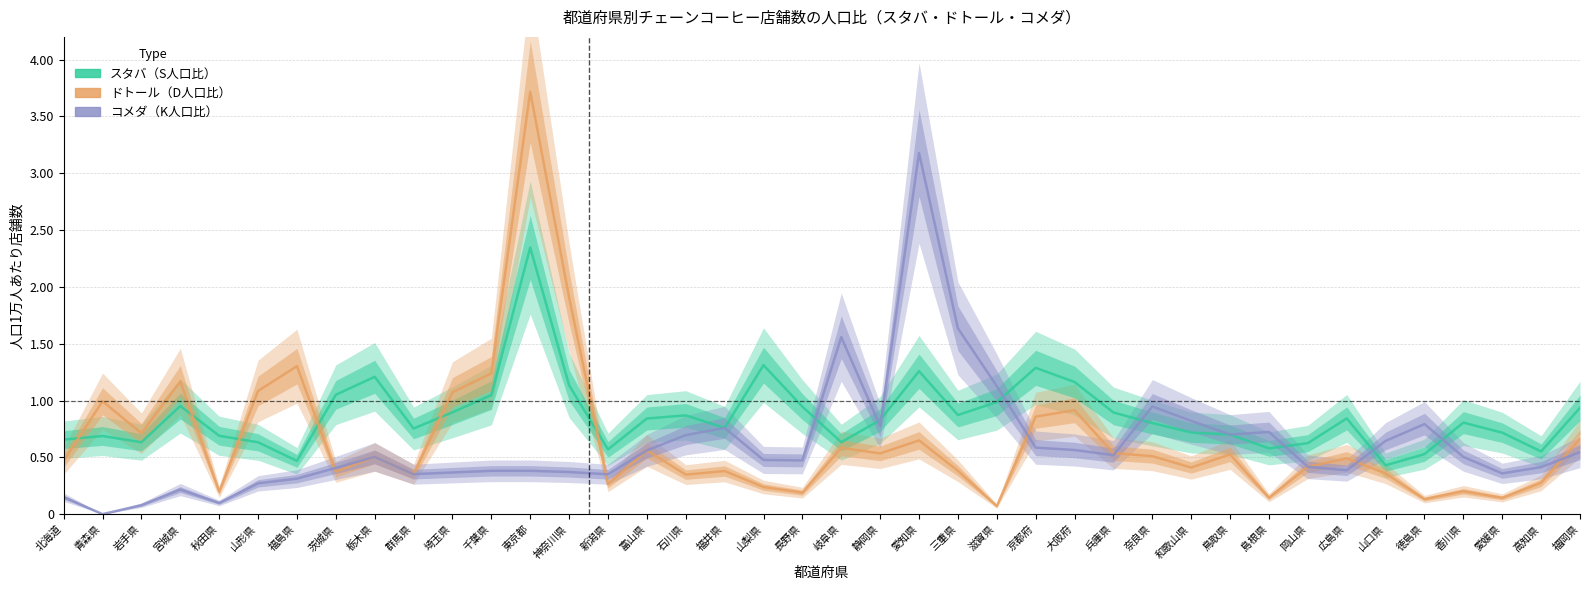

What is the difference between the highest and lowest values at 岐阜県?

1.0